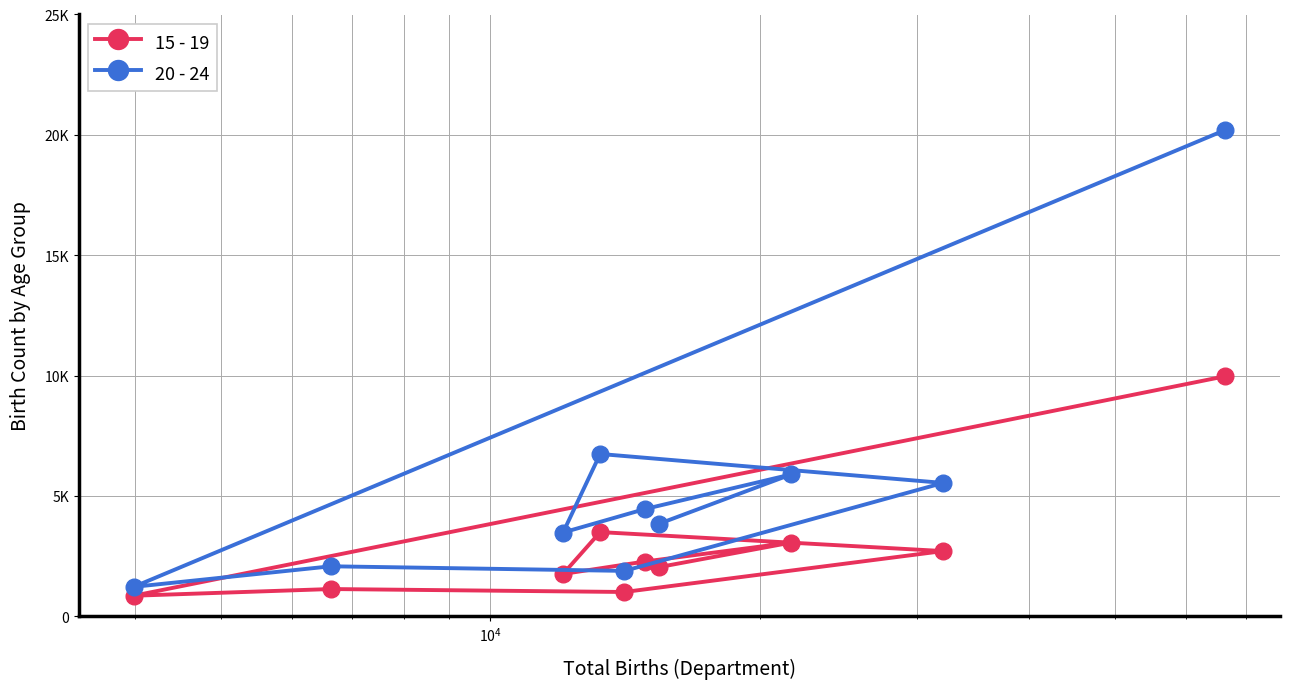

True or false: 20 - 24 and 15 - 19 intersect in this chart.

False